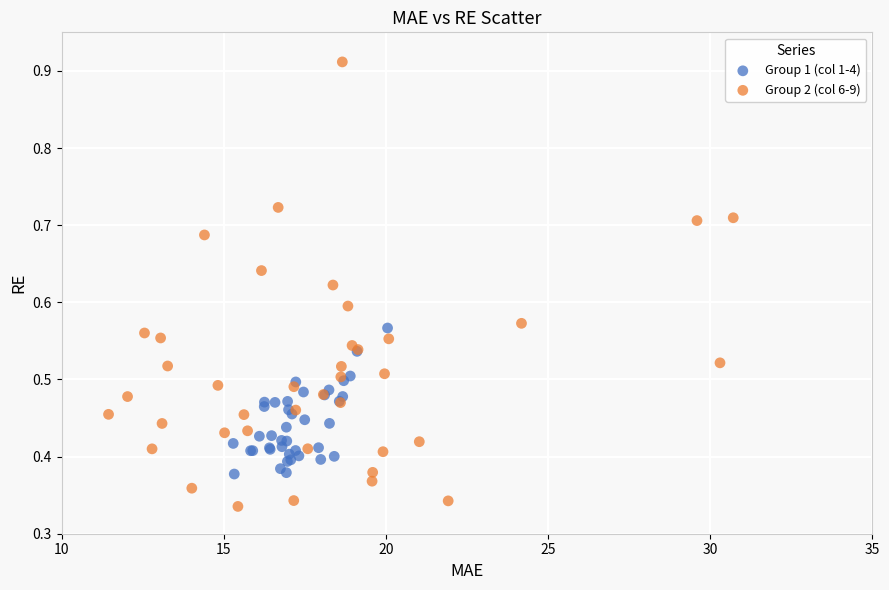

Which series has the largest Y range (max minus min)?

Group 2 (col 6-9)